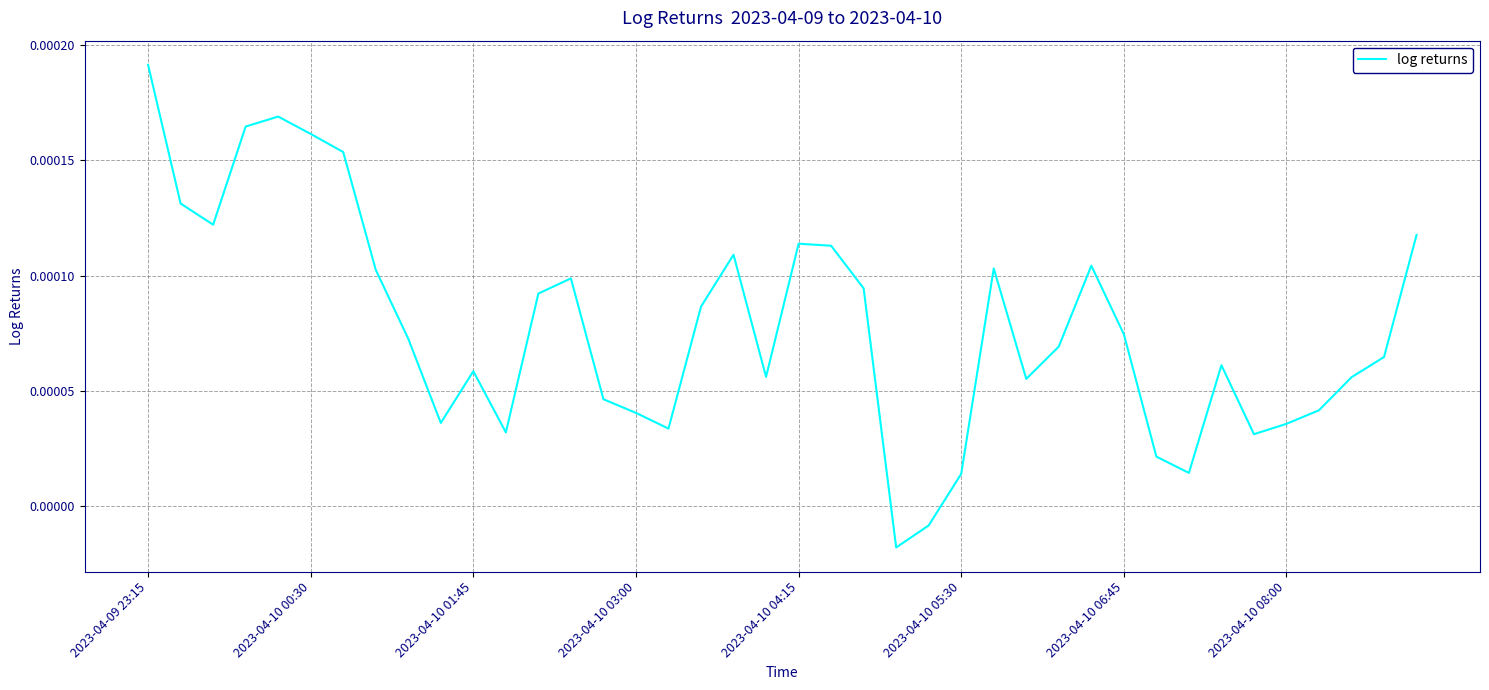

Which category has the highest value across all series?

2023-04-09 23:15